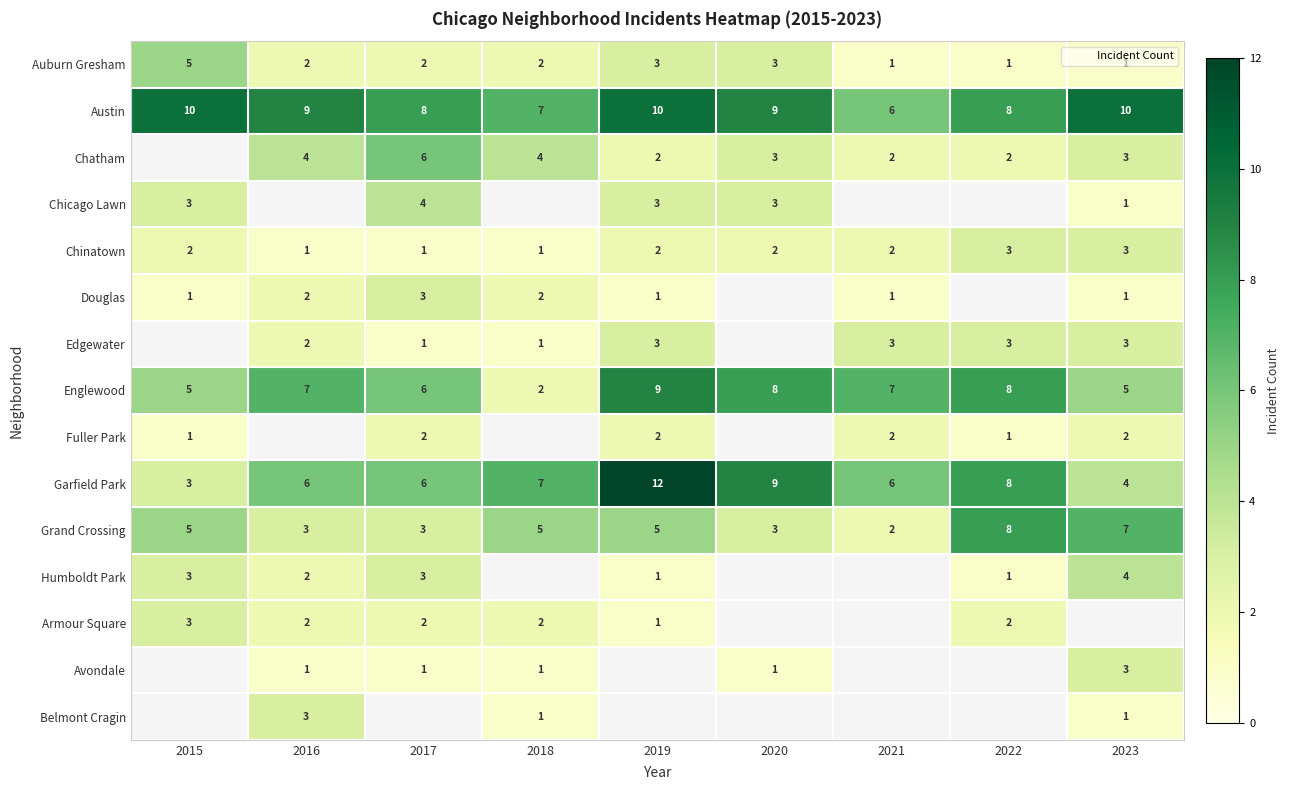

At which category is the sum across all series the highest?

2019